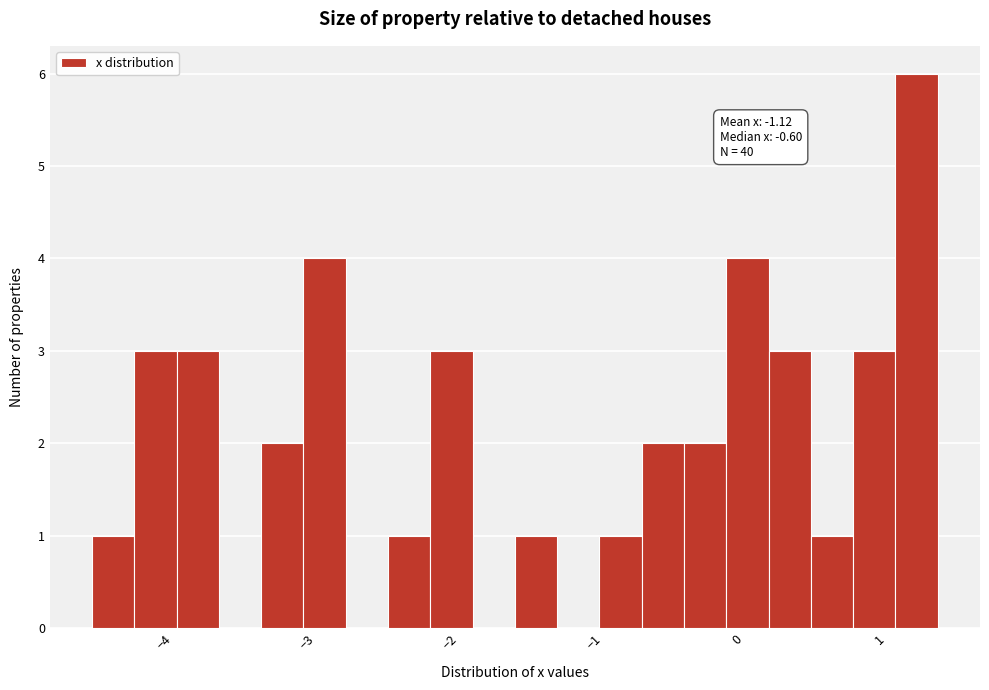

Around what value on the x-axis is the tallest bar? Give the approximate position of its centre, as read against the axis.

1.3